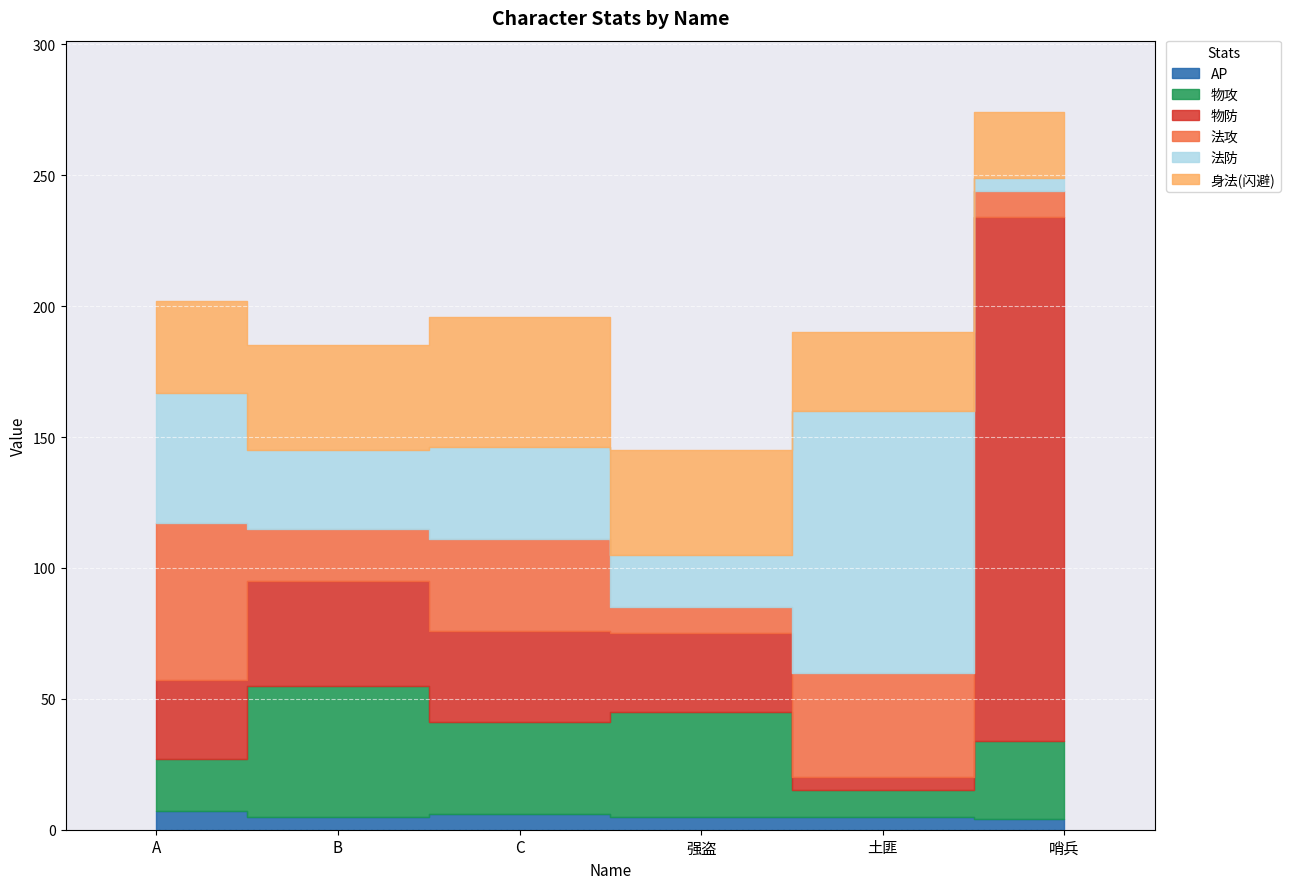

True or false: AP and 法防 intersect in this chart.

False